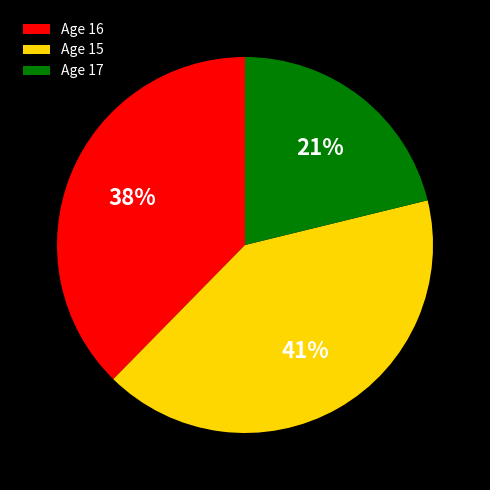

Count the number of slices in the pie.

3